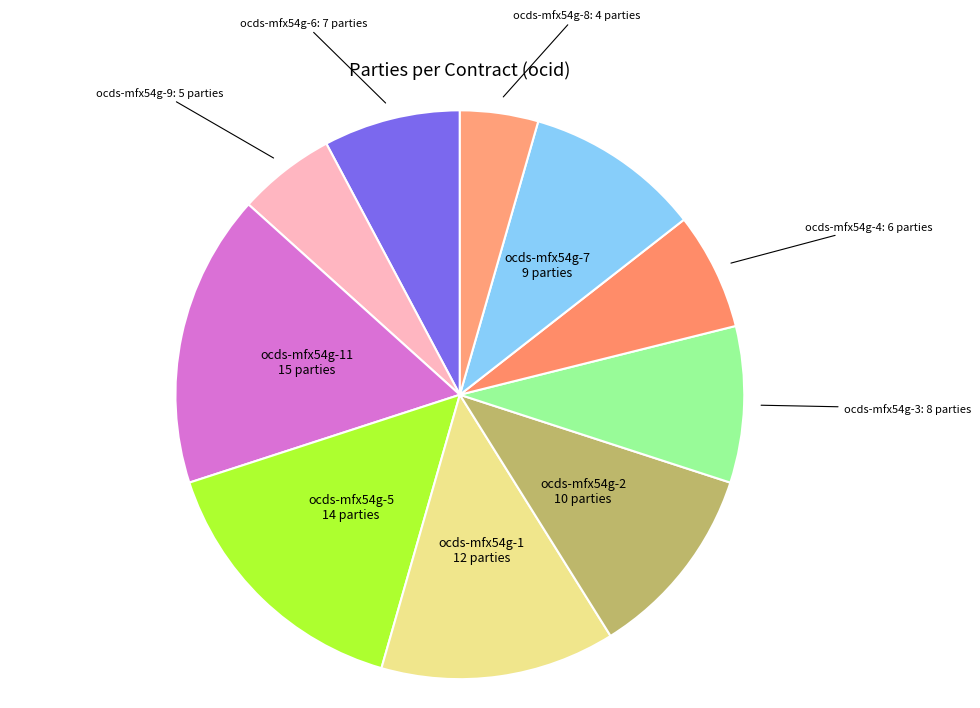

Do ocds-mfx54g-5 and ocds-mfx54g-1 together represent more than half of the pie?

No